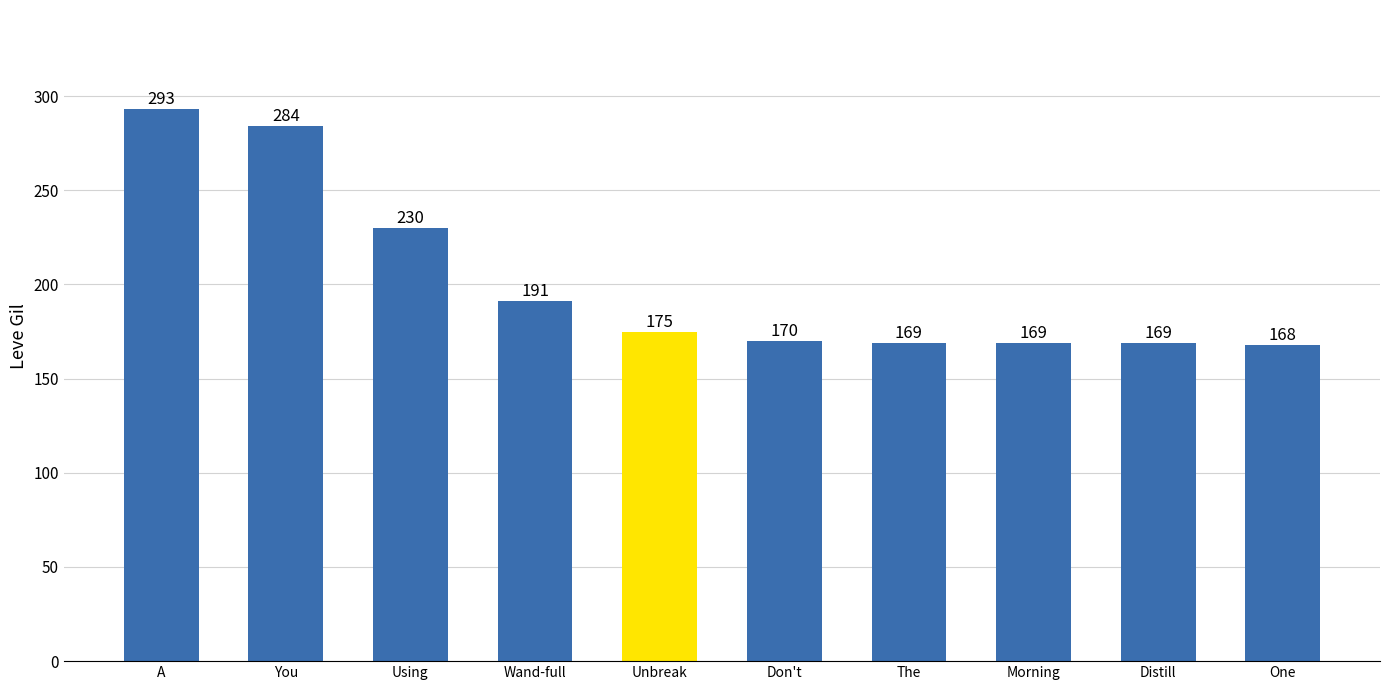

The chart shows a value of 46 at Don't. True or false?

False